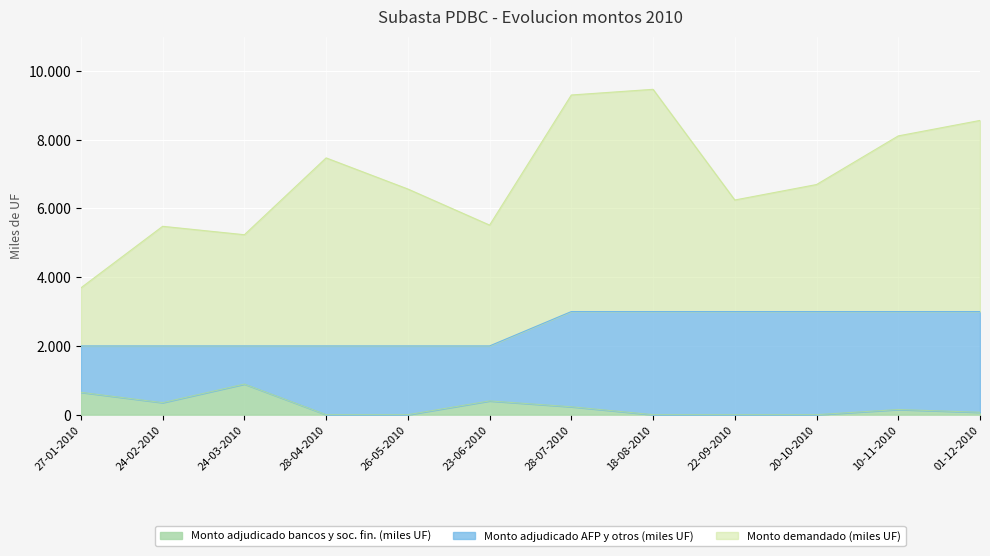

What is the greatest value displayed?

9465